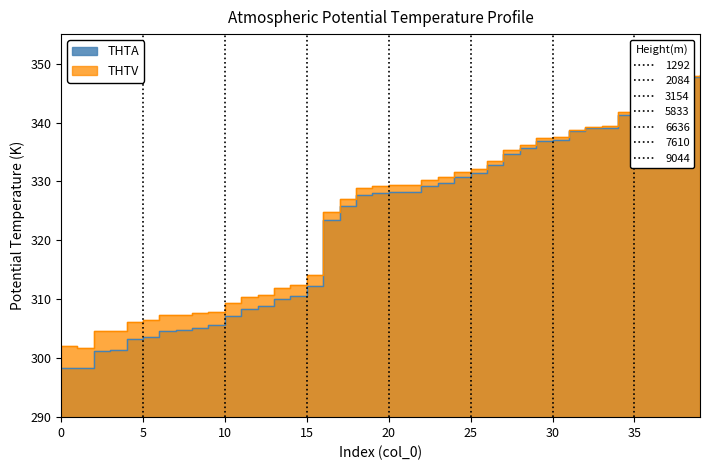

Where does the THTA series first go above 328?

19